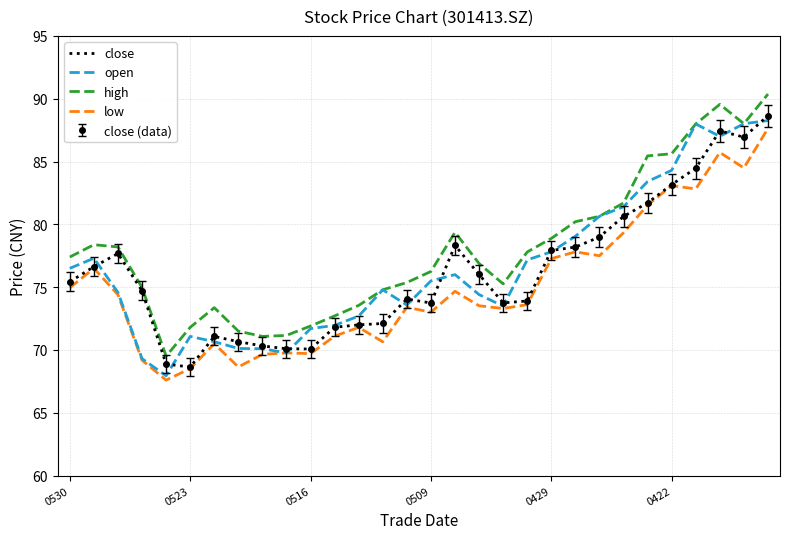

At which category is the sum across all series the highest?

29